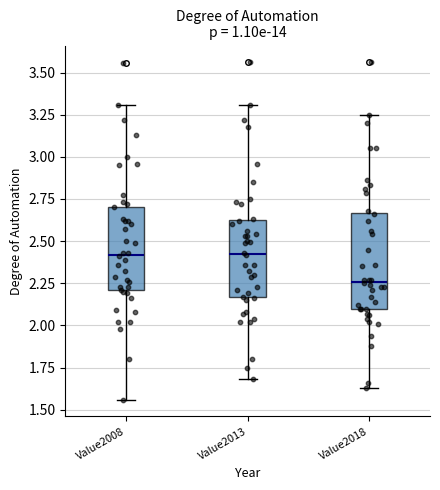

Which box is the tallest, from its lower edge to its upper edge?

Value2018